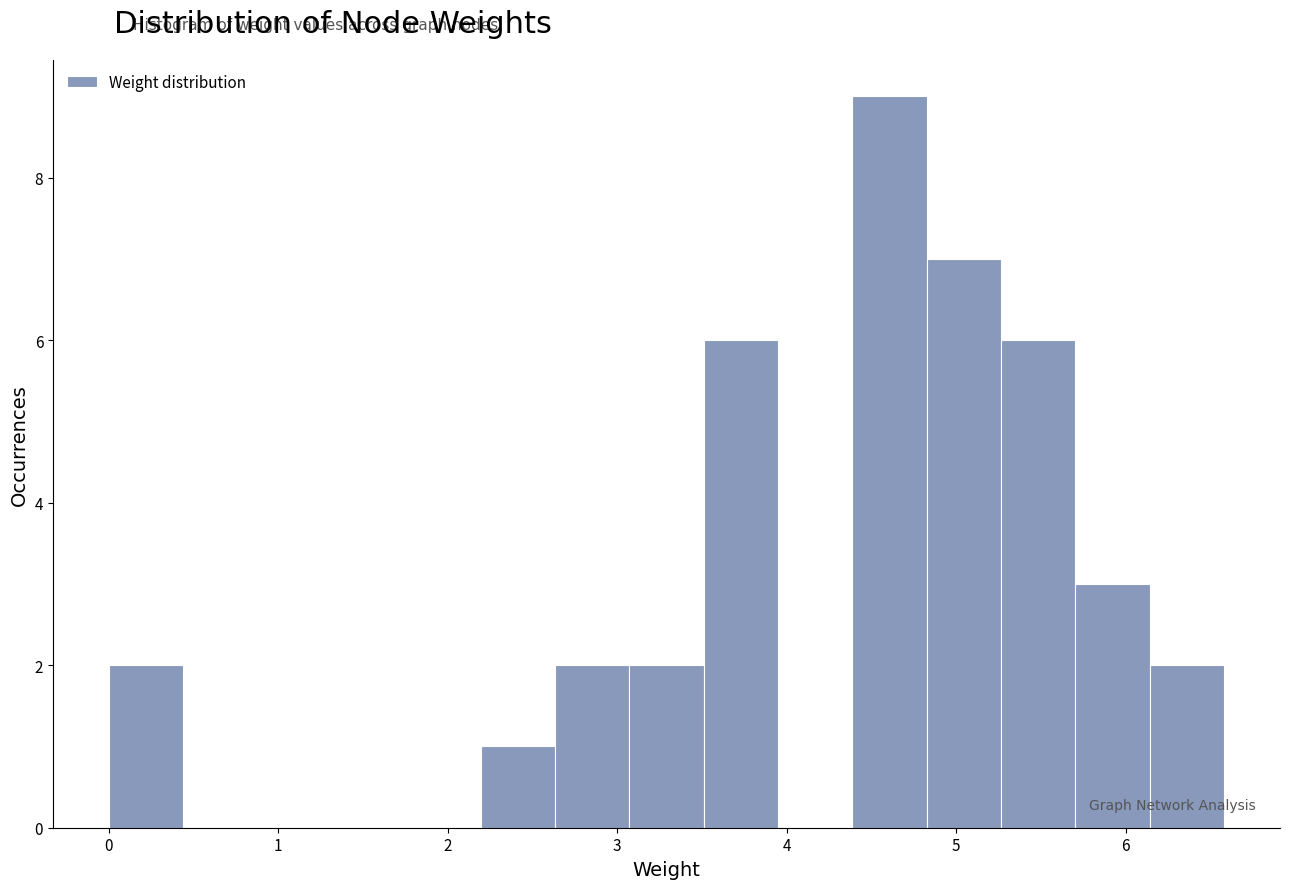

Reading left to right, list every bar in this chart as the range it spans on the x-axis followed by its height. Neither the bar edges nor the heights are printed on the chart, so give them approximately, as read against the axes.

0.0 to 0.4: 2
0.4 to 0.9: 0
0.9 to 1.3: 0
1.3 to 1.8: 0
1.8 to 2.2: 0
2.2 to 2.6: 1
2.6 to 3.1: 2
3.1 to 3.5: 2
3.5 to 3.9: 6
3.9 to 4.4: 0
4.4 to 4.8: 9
4.8 to 5.3: 7
5.3 to 5.7: 6
5.7 to 6.1: 3
6.1 to 6.6: 2